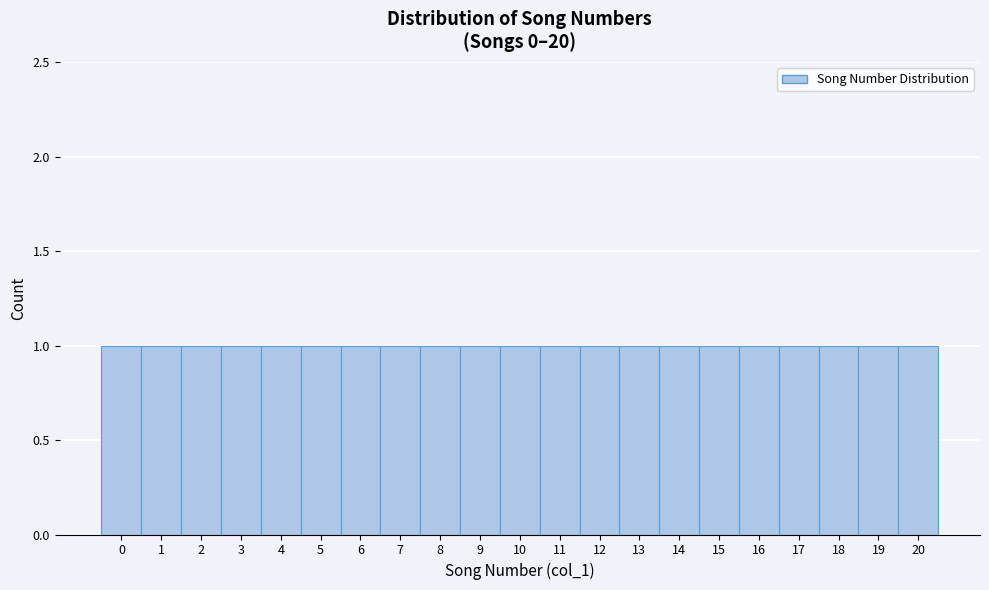

Reading left to right, list every bar in this chart as the range it spans on the x-axis followed by its height. The values are not printed on the chart, so give them approximately, as read against the axis.

-0.5 to 0.5: 1
0.5 to 1.5: 1
1.5 to 2.5: 1
2.5 to 3.5: 1
3.5 to 4.5: 1
4.5 to 5.5: 1
5.5 to 6.5: 1
6.5 to 7.5: 1
7.5 to 8.5: 1
8.5 to 9.5: 1
9.5 to 10.5: 1
10.5 to 11.5: 1
11.5 to 12.5: 1
12.5 to 13.5: 1
13.5 to 14.5: 1
14.5 to 15.5: 1
15.5 to 16.5: 1
16.5 to 17.5: 1
17.5 to 18.5: 1
18.5 to 19.5: 1
19.5 to 20.5: 1